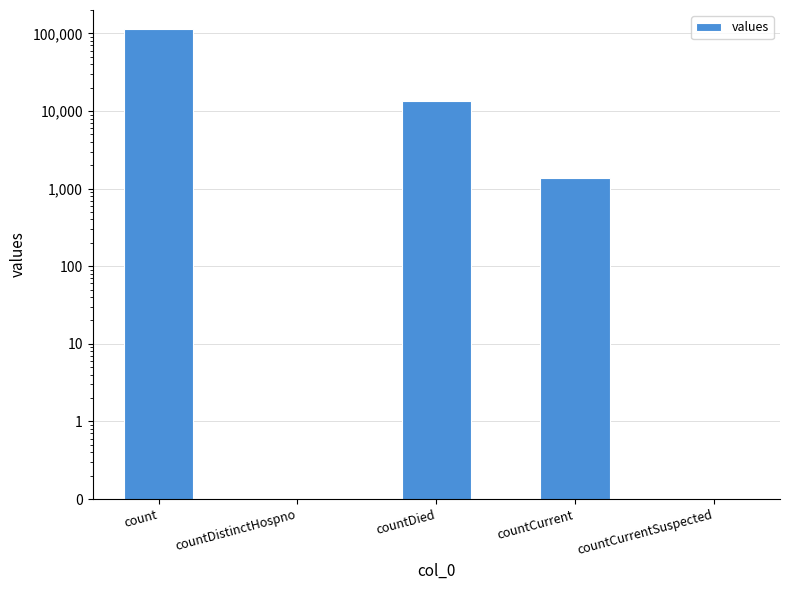

List the labels in order of value, smallest first.

countDistinctHospno, countCurrentSuspected, countCurrent, countDied, count